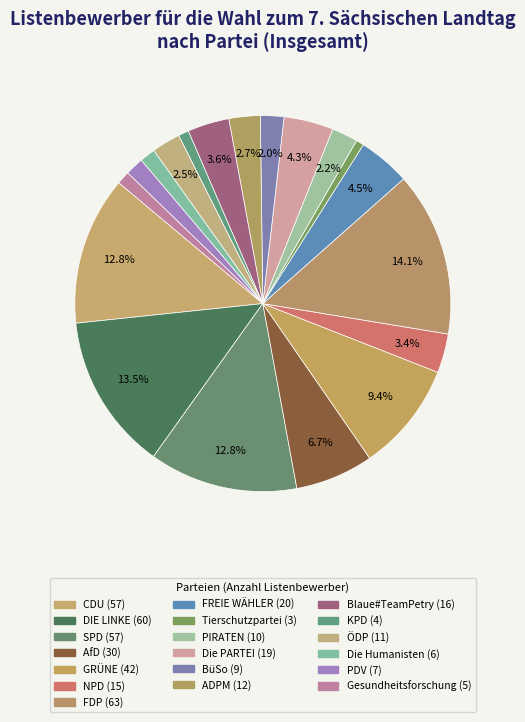

How many slices are in this pie chart?

19